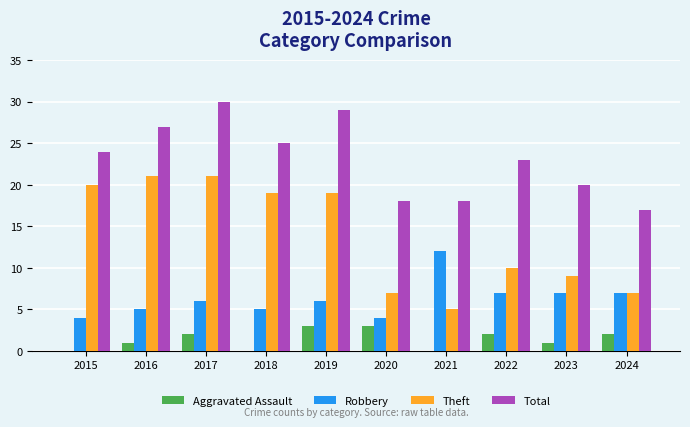

How many distinct data groups are displayed?

4